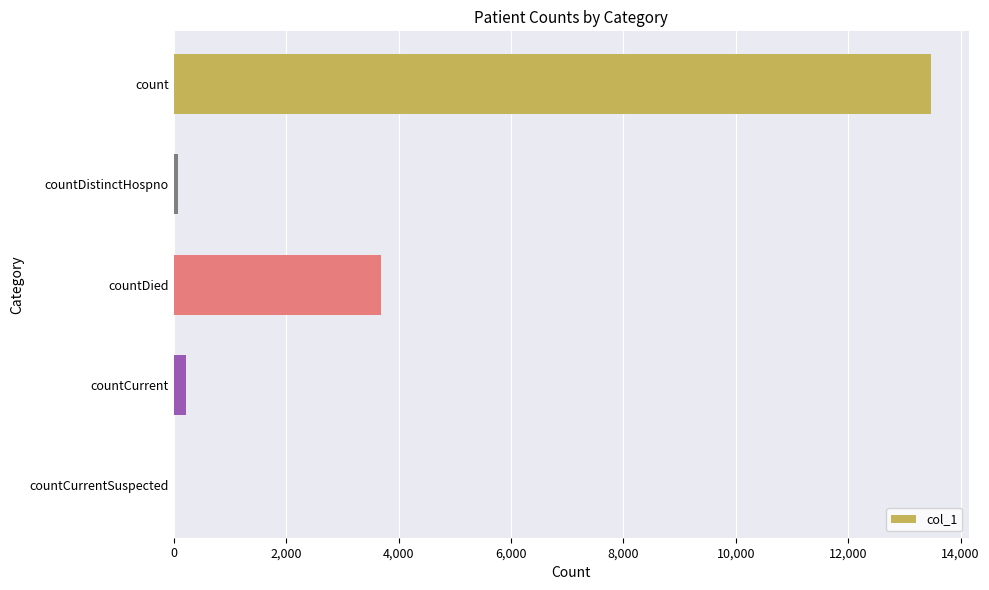

Which has a higher value, countCurrent or count?

count